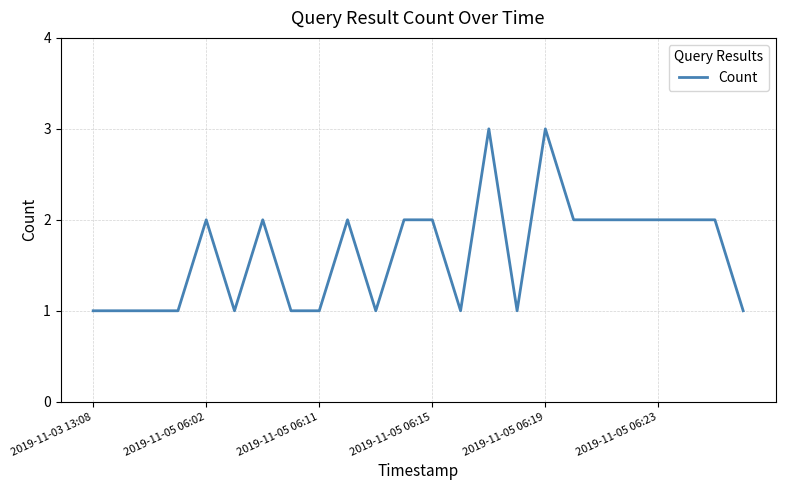

What is the greatest value displayed?

3